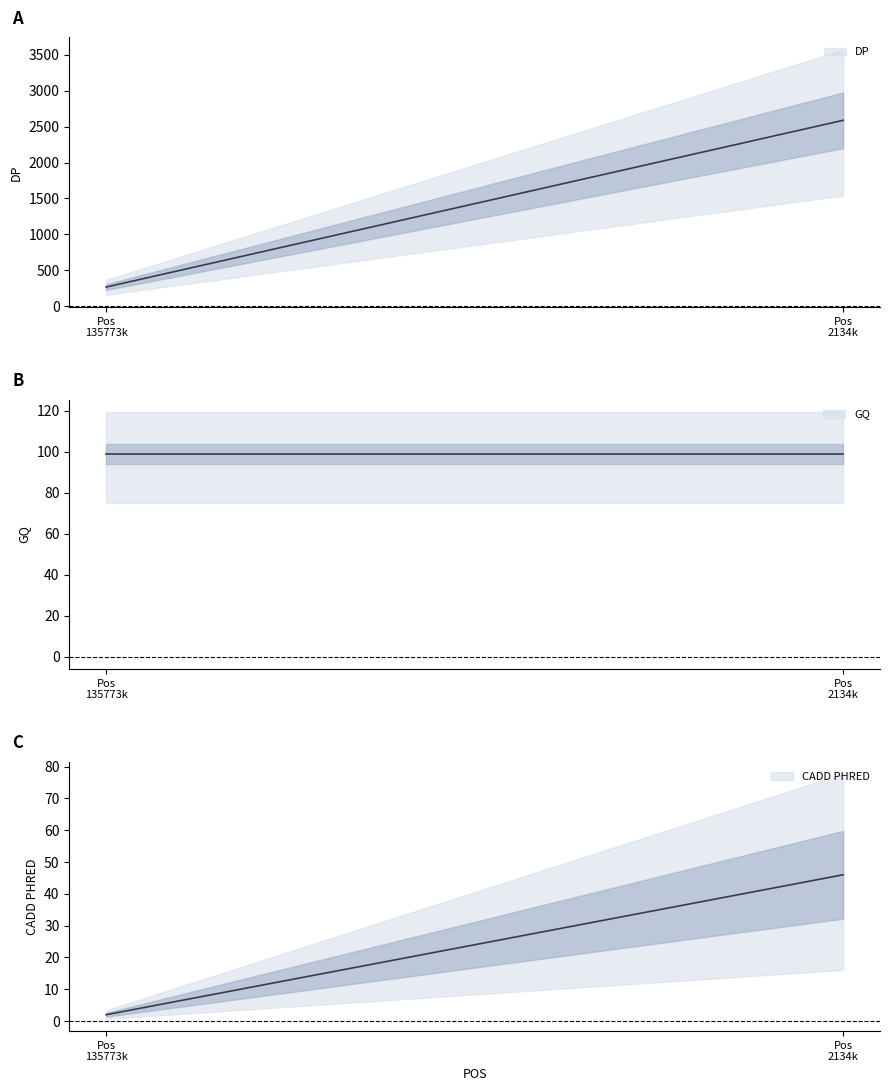

What is the highest value of the GQ series?

99.0